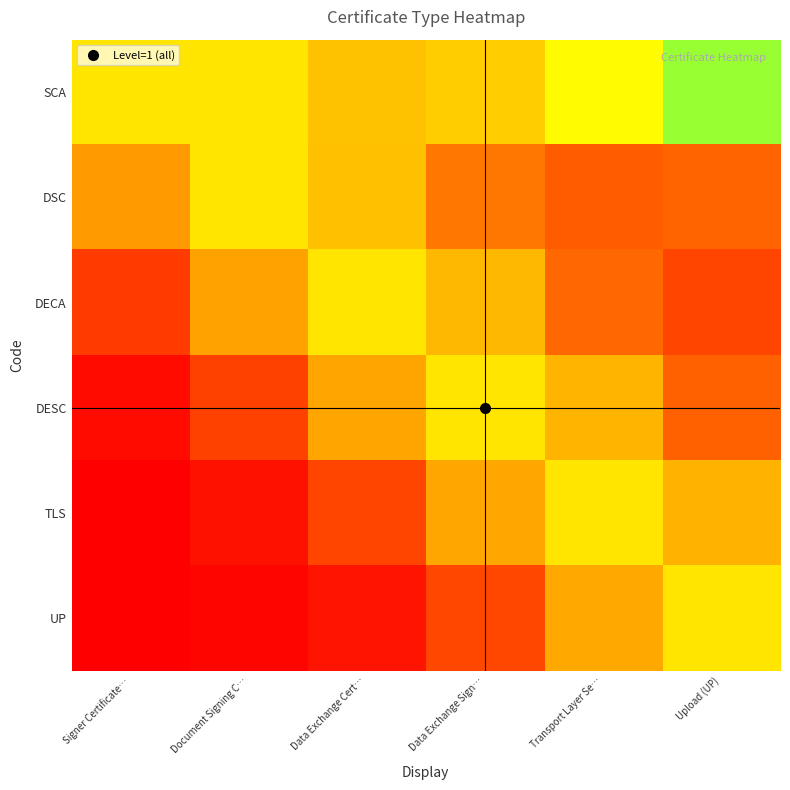

Which has a higher value, Document Signing C… or Data Exchange Cert…?

Document Signing C…